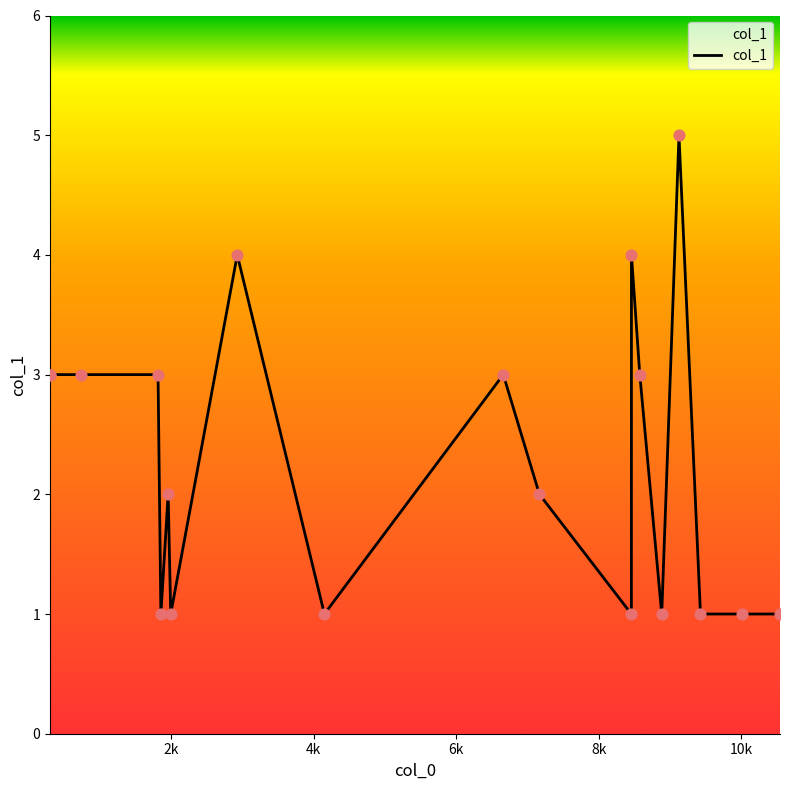

What is the difference between the maximum and minimum values?

4